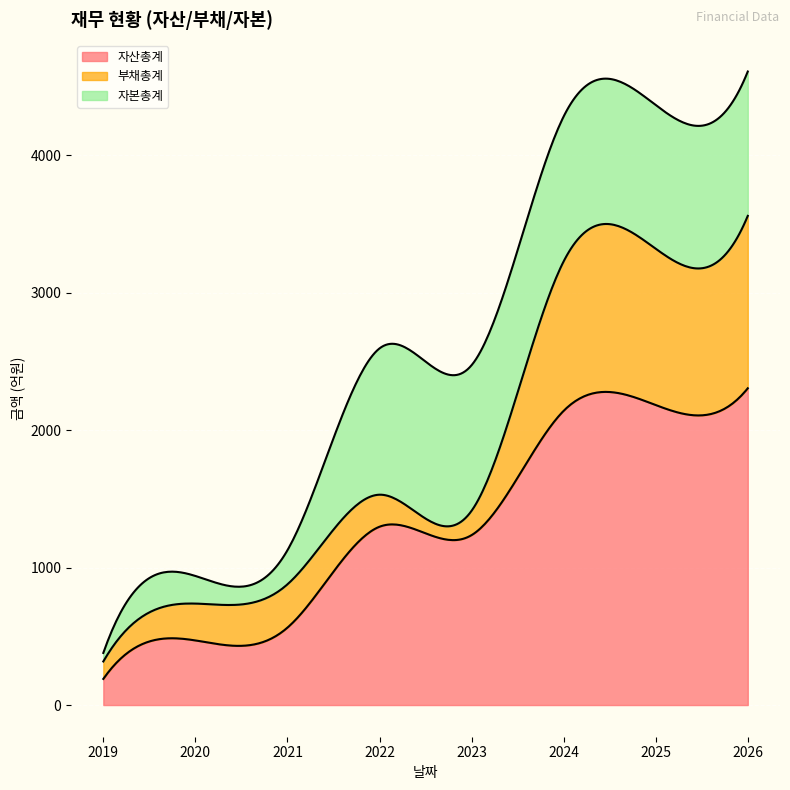

List the series in order of their peak value, highest first.

자산총계, 부채총계, 자본총계